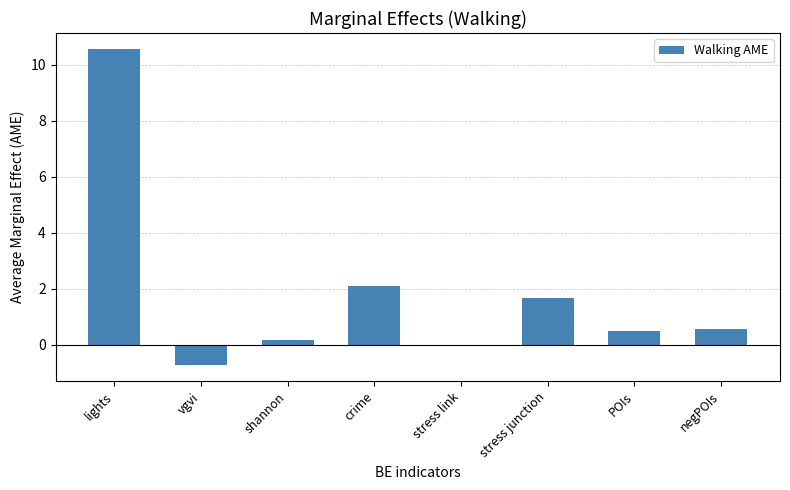

True or false: the data shows 0.5 at negPOIs.

True